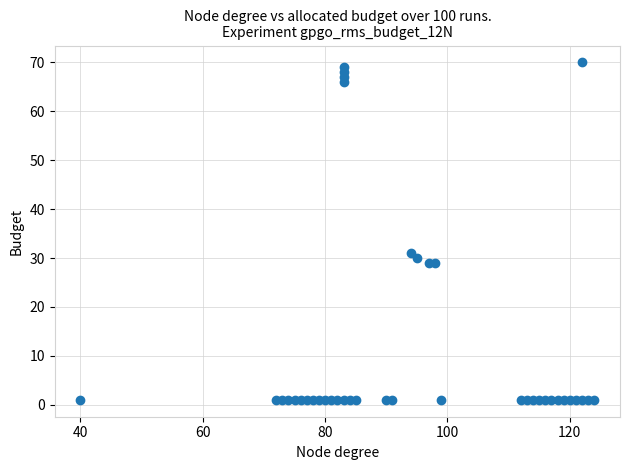

What Y value in the scatter plot is closest to 35?

31